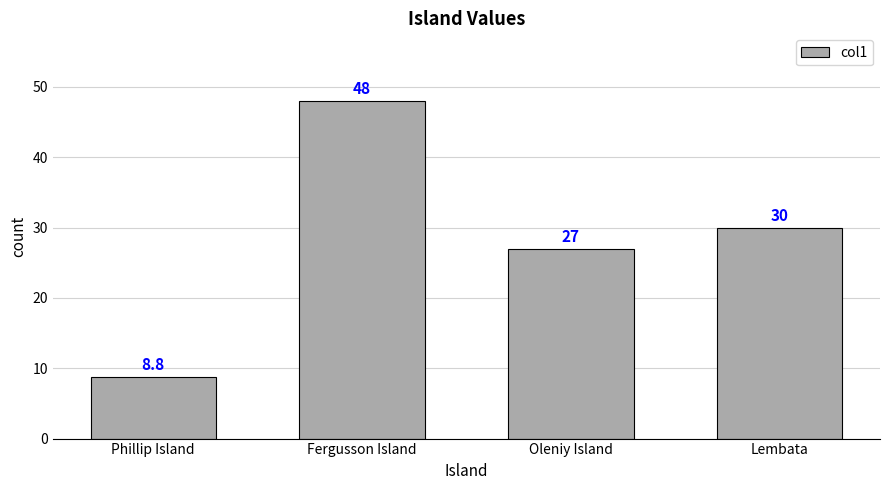

The chart shows a value of 27.0 at Oleniy Island. True or false?

True